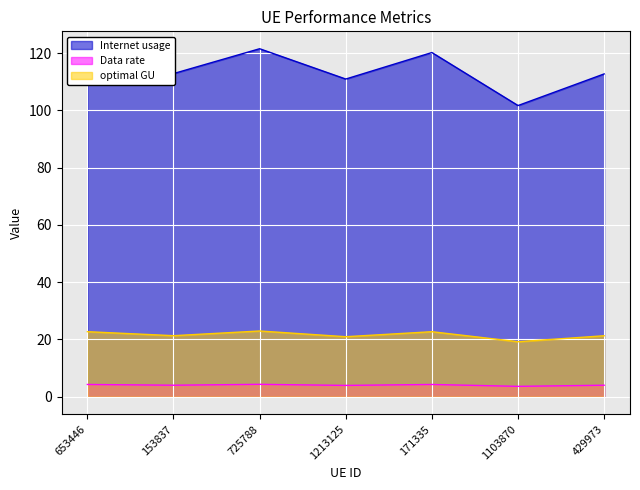

In optimal GU, how many points are lower than both neighbors (excluding endpoints)?

3